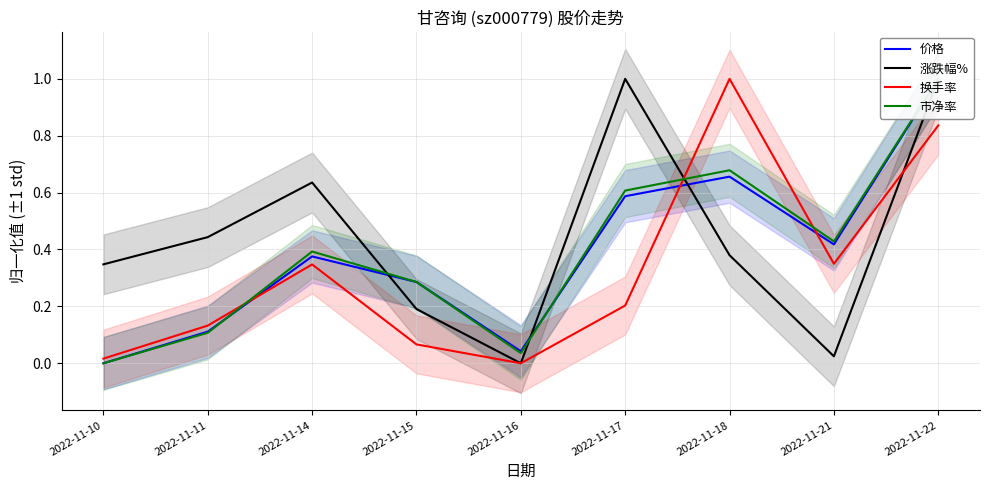

What is the total value across all series at 2022-11-15?

0.8